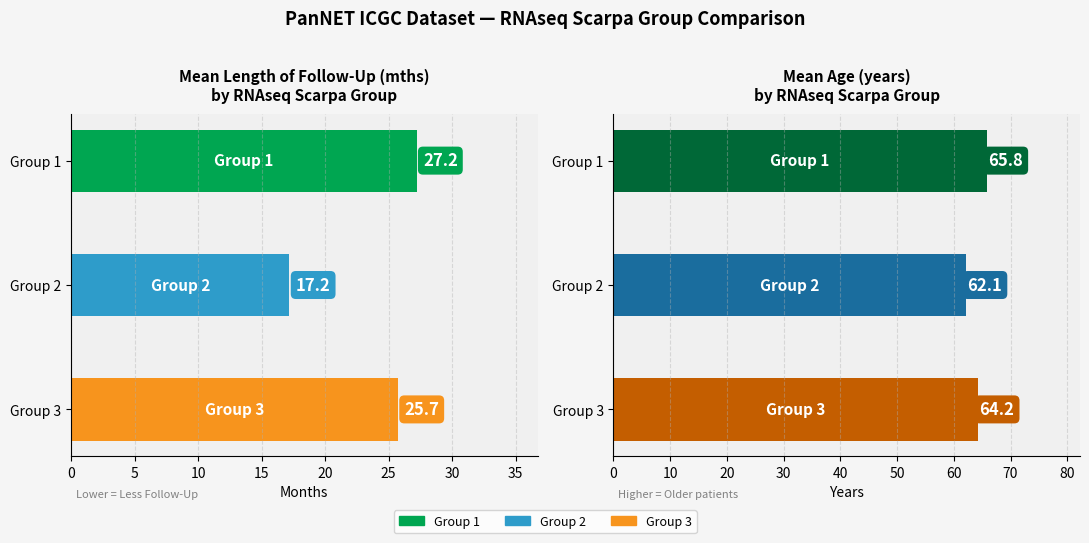

The value of Mean Age at 5 is 30.2. True or false?

False